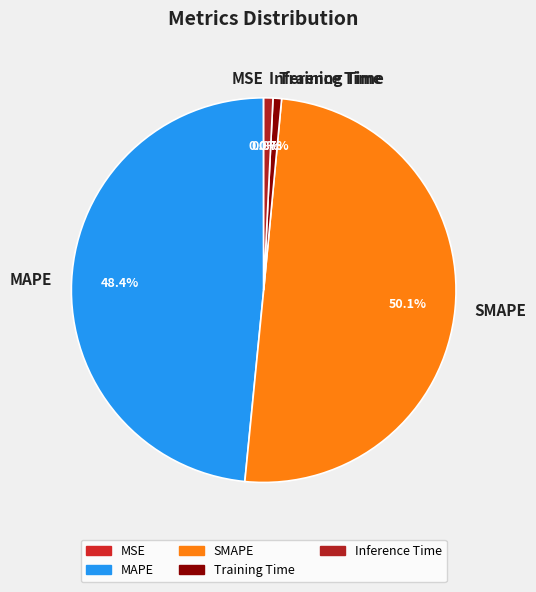

What is the largest slice in the pie chart?

SMAPE